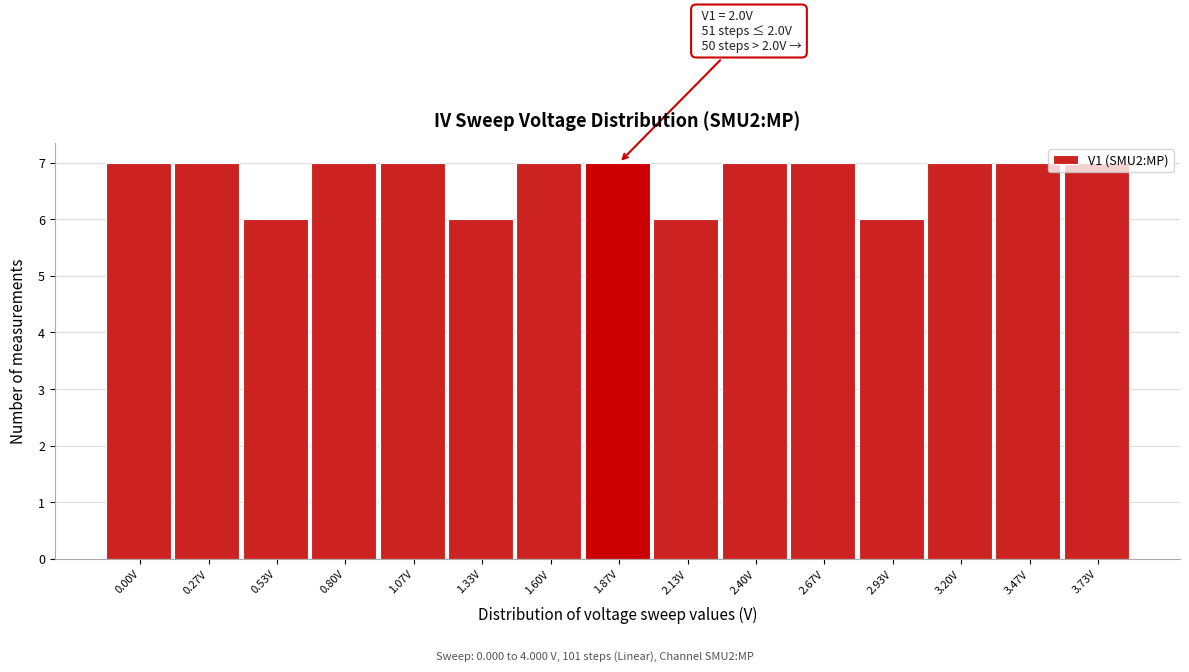

What is the label of the 13th bar from the right?

0.53V